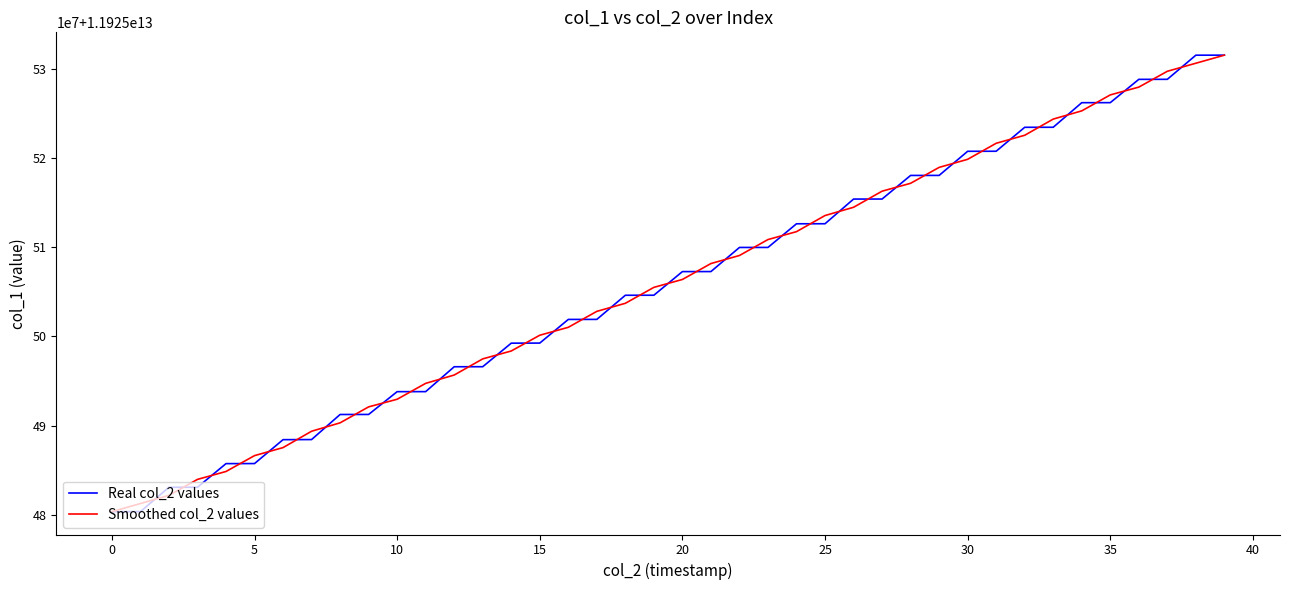

Reading left to right, extract all data points from this chart.

Real col_2 values: 11925480321838.0	11925480326180.0	11925483061022.0	11925483065071.0	11925485719397.0	11925485726129.0	11925488411023.0	11925488421756.0	11925491238618.0	11925491242670.0	11925493802567.0	11925493806318.0	11925496601475.0	11925496604638.0	11925499250134.0	11925499259312.0	11925501916352.0	11925501920847.0	11925504631560.0	11925504635290.0	11925507288942.0	11925507292570.0	11925510000614.0	11925510004174.0	11925512660137.0	11925512663888.0	11925515435915.0	11925515439407.0	11925518089622.0	11925518093842.0	11925520802952.0	11925520807914.0	11925523497701.0	11925523502045.0	11925526262170.0	11925526265656.0	11925528883042.0	11925528886992.0	11925531597621.0	11925531600953.0
Smoothed col_2 values: 11925480323285.3	11925481236346.7	11925482150757.7	11925483948496.7	11925484836865.7	11925486618849.7	11925487519636.0	11925489357132.3	11925490301014.7	11925492094618.3	11925492950518.3	11925494736786.7	11925495670810.3	11925497485415.7	11925498371361.3	11925500141932.7	11925501032170.3	11925502822919.7	11925503729232.3	11925505518597.3	11925506405600.7	11925508194042.0	11925509099119.3	11925510888308.3	11925511776066.3	11925513586646.7	11925514513070.0	11925516321648.0	11925517207623.7	11925518995472.0	11925519901569.3	11925521702855.7	11925522602553.3	11925524420638.7	11925525343290.3	11925527136956.0	11925528011896.7	11925529789218.3	11925530695188.7	11925531599842.3